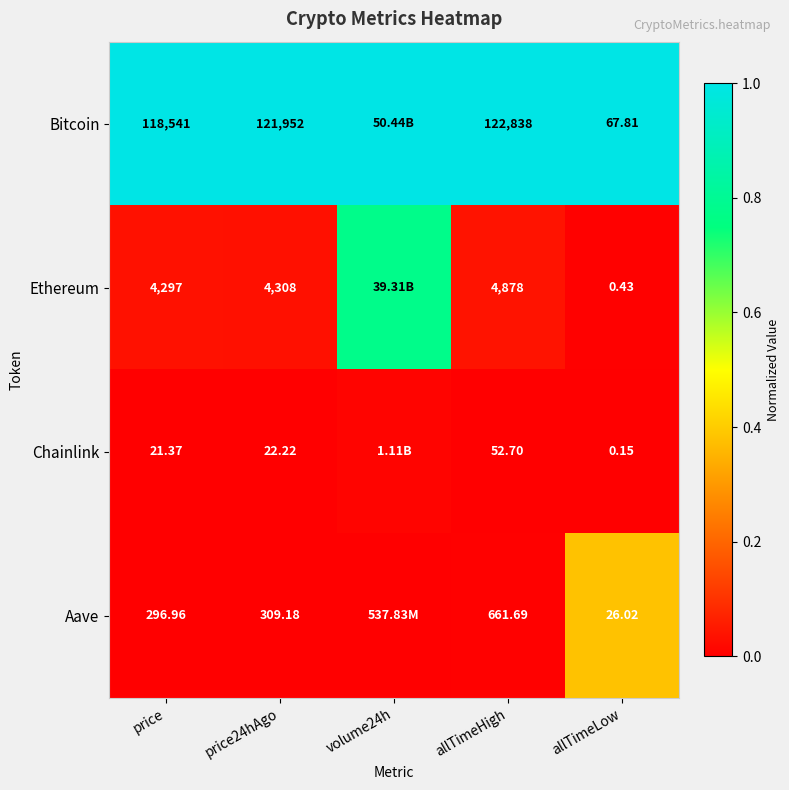

Between price24hAgo and allTimeLow, which series saw the biggest shift?

Bitcoin